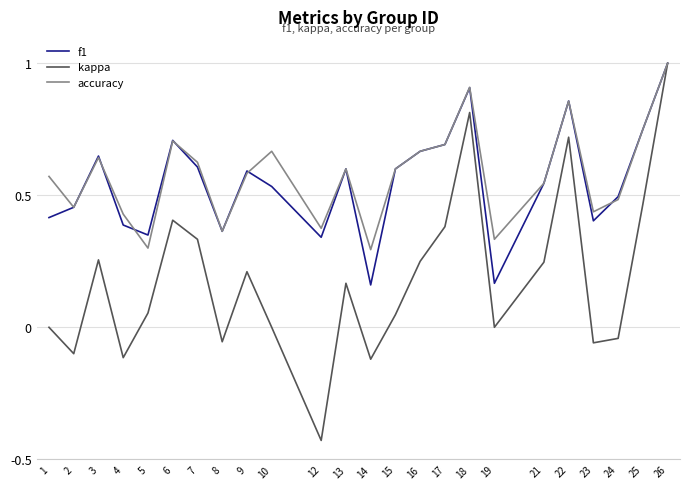

Which category has the lowest value in the kappa series?

12